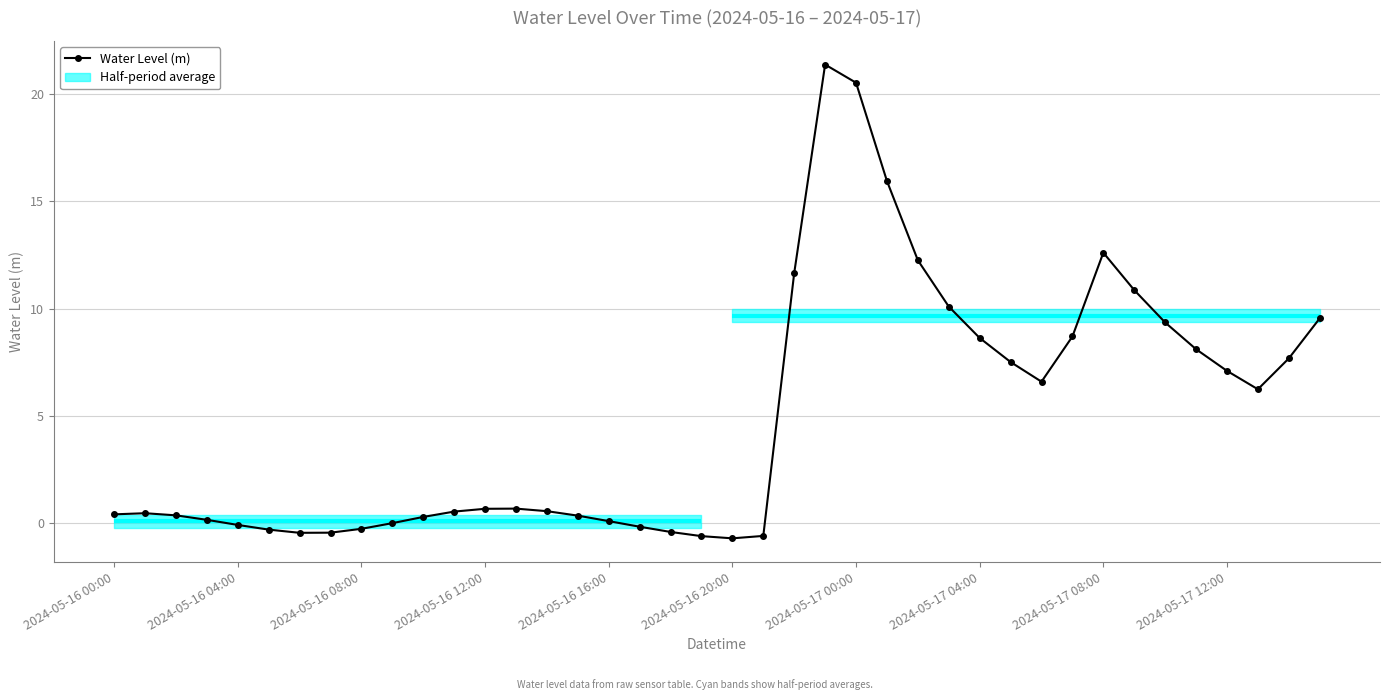

True or false: Water Level (m) has more than 2 interior local peaks.

True